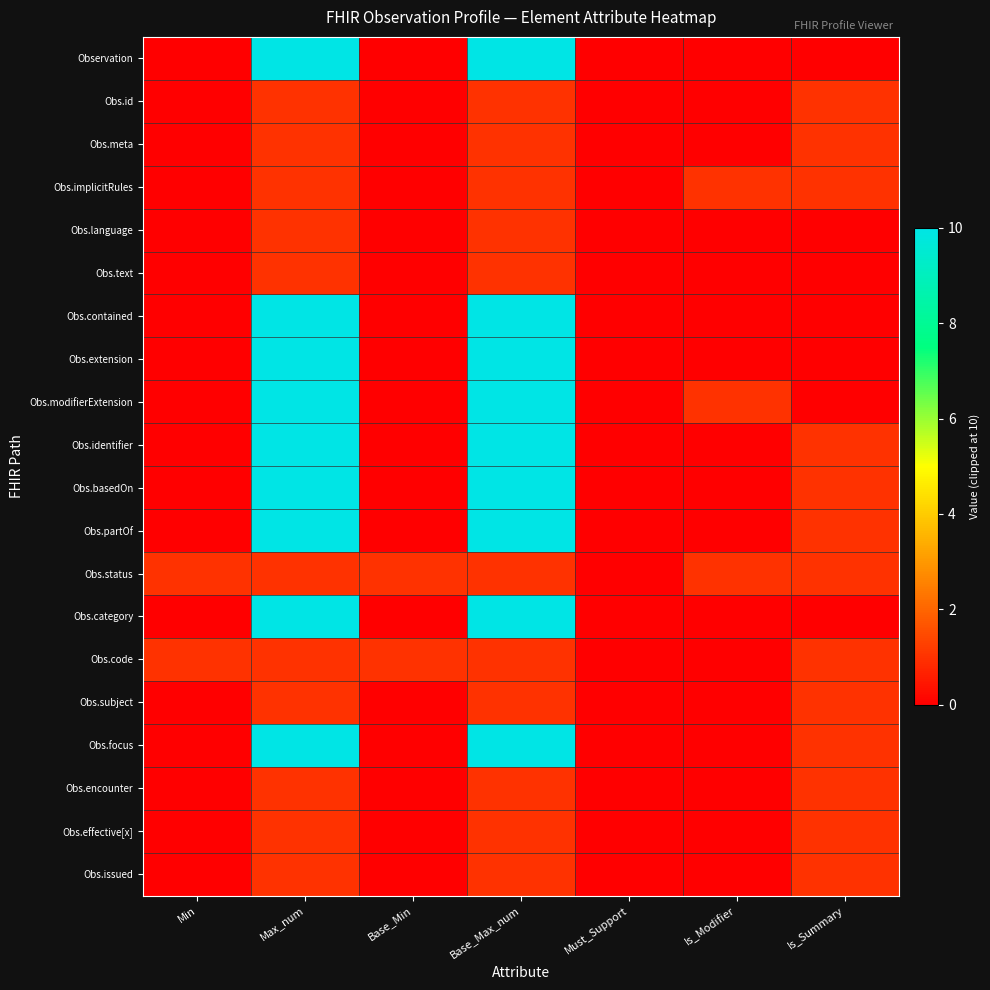

Which label corresponds to the smallest value in the chart?

Min